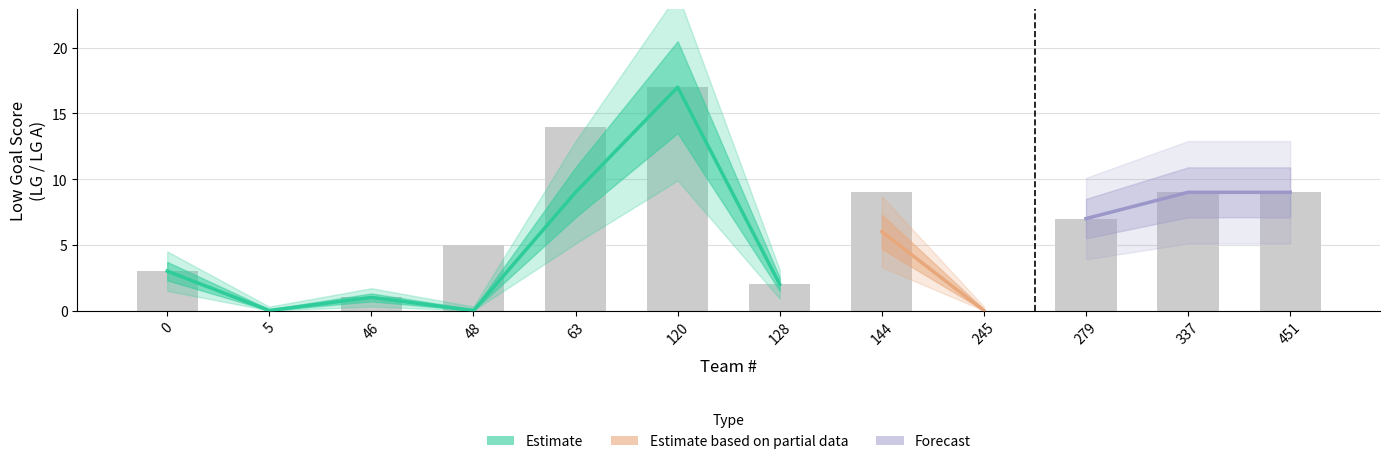

The LG series shows 2 at 128. True or false?

True